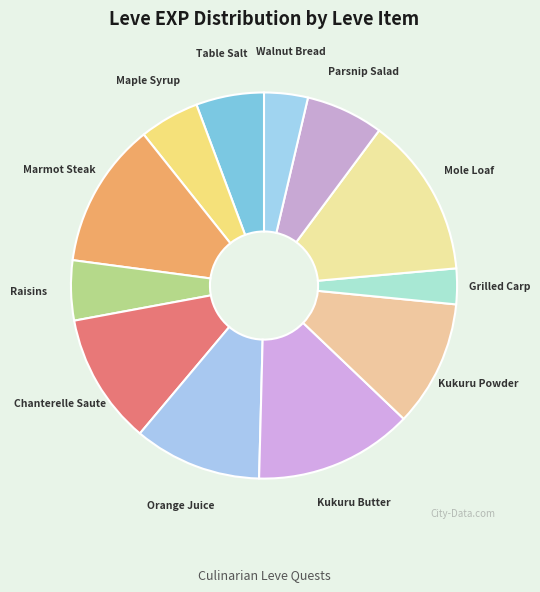

Between Mole Loaf and Raisins, which is larger?

Mole Loaf